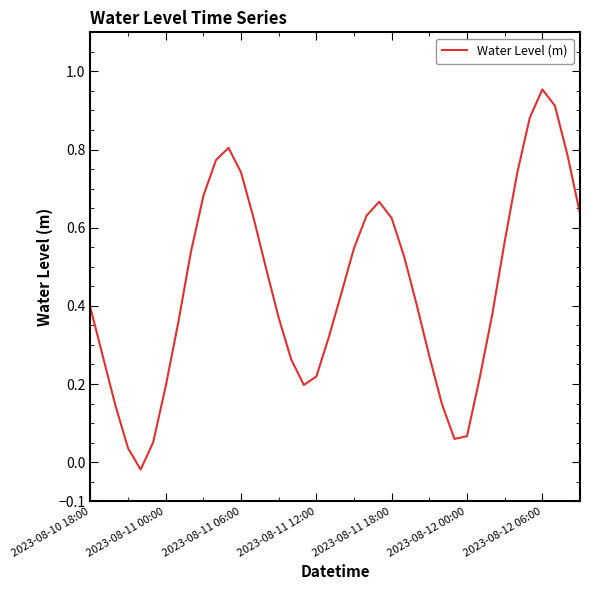

How many lines are shown in the chart?

1